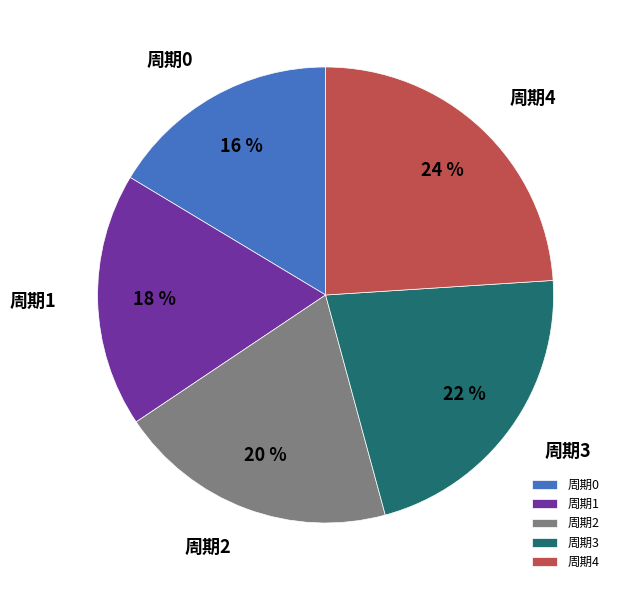

What percentage is the 周期1 slice, to the nearest percent?

18%